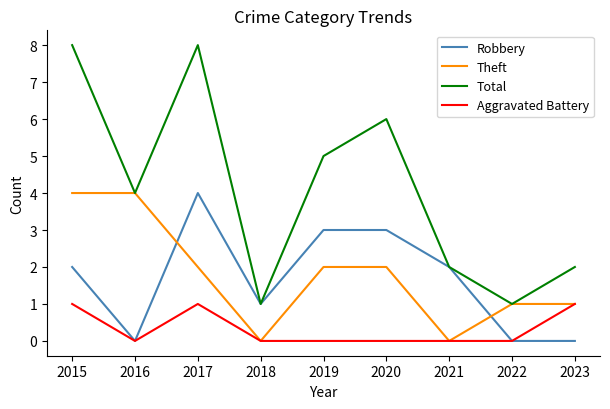

What is the spread (max minus min) of values at 2019?

5